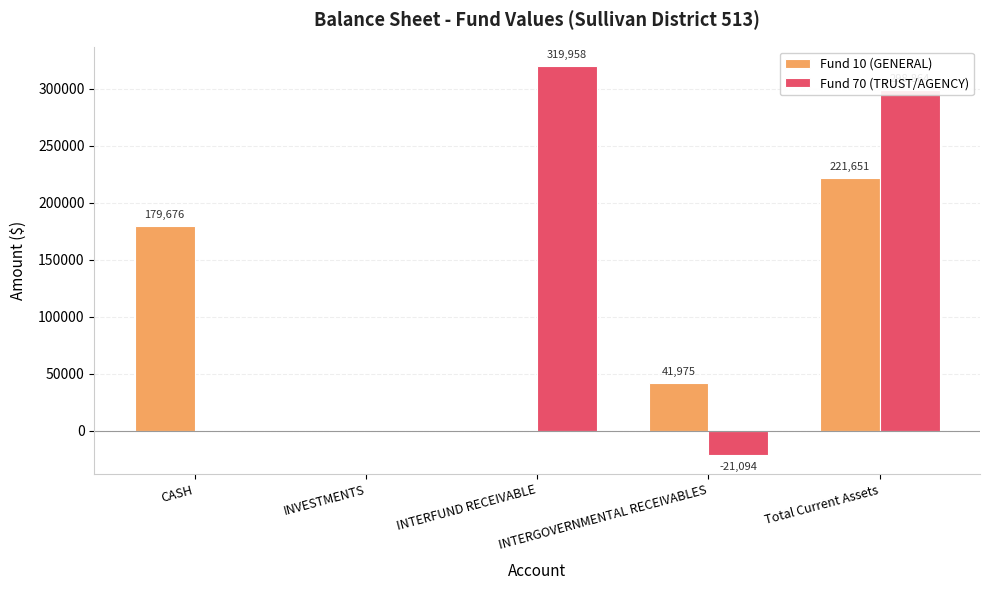

Does the chart contain stacked bars?

No